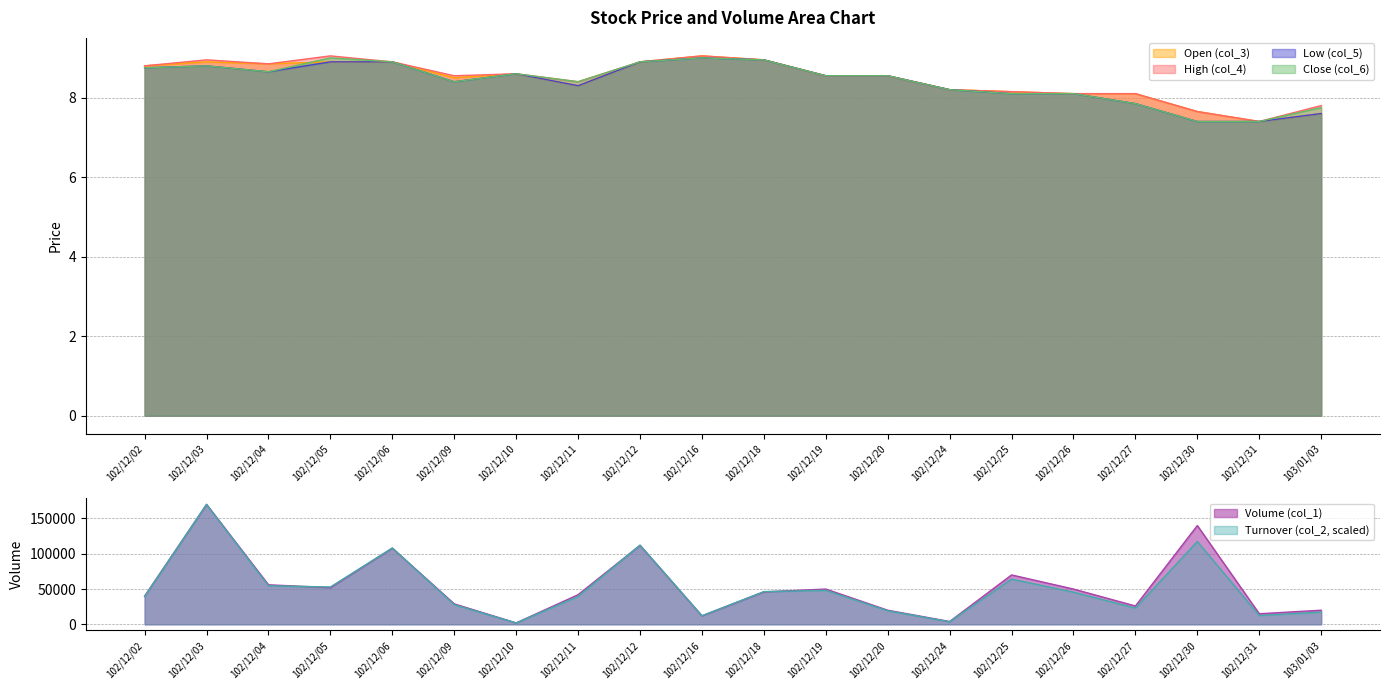

Rank the series by their maximum value, from highest to lowest.

Volume (col_1), Turnover (col_2), Open (col_3), High (col_4), Low (col_5), Close (col_6)